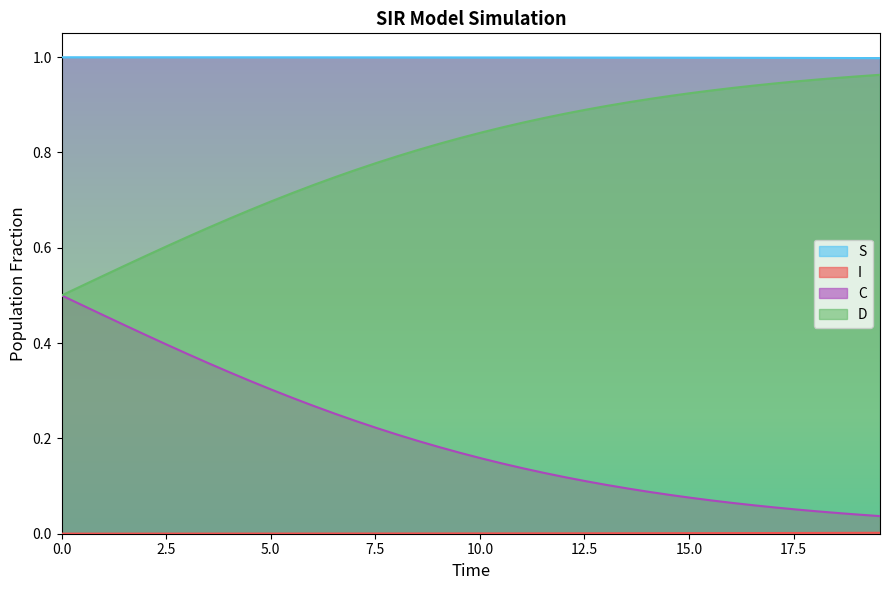

True or false: C and S intersect in this chart.

False